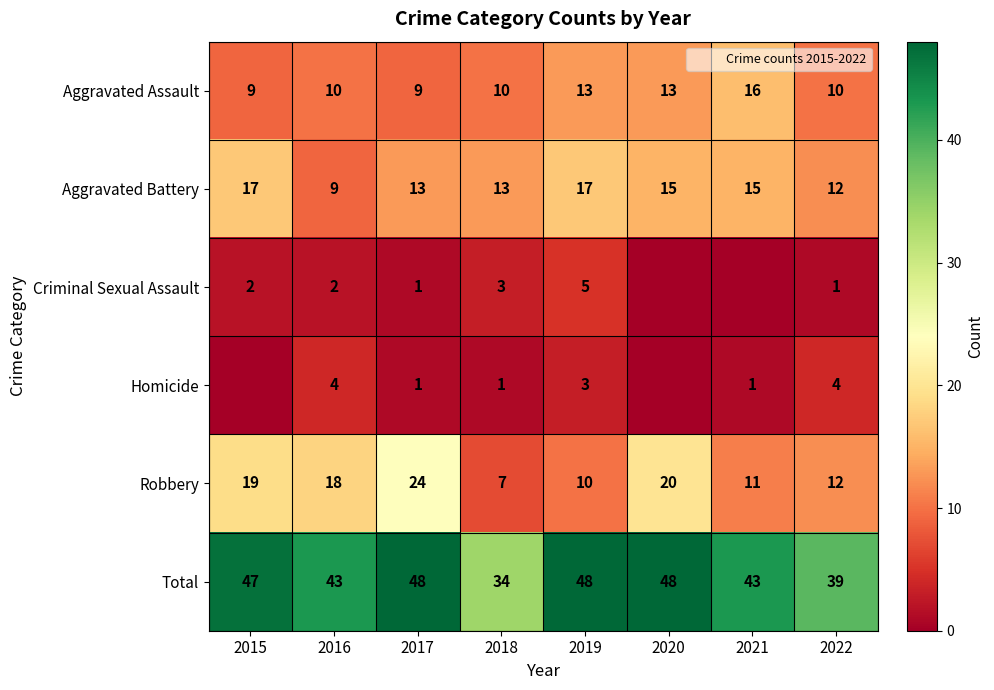

Is the value of Aggravated Assault at 2021 greater than the value of Total at 2020?

No